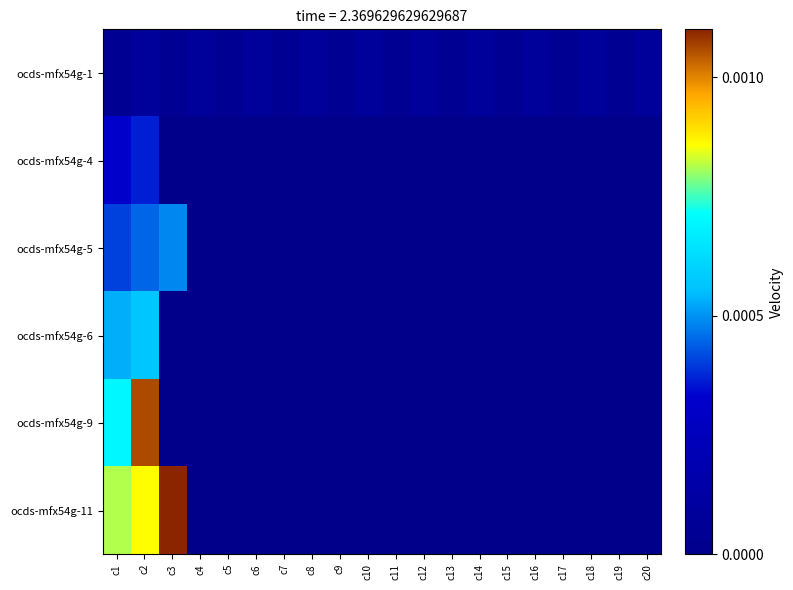

At which category is the sum across all series the highest?

c2